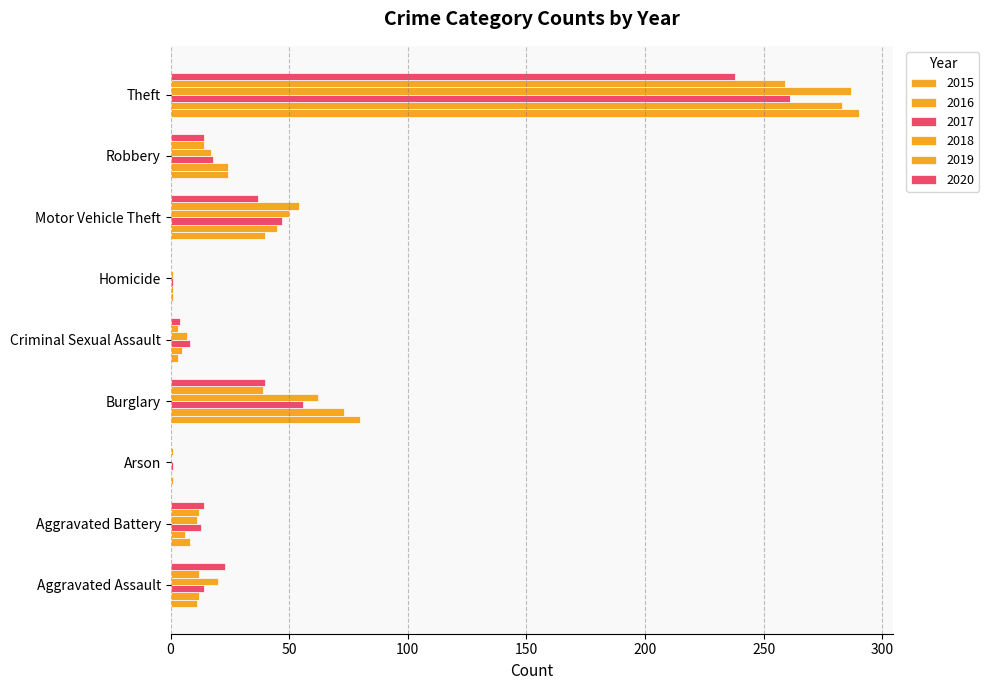

Which has a higher value, Motor Vehicle Theft or Homicide?

Motor Vehicle Theft